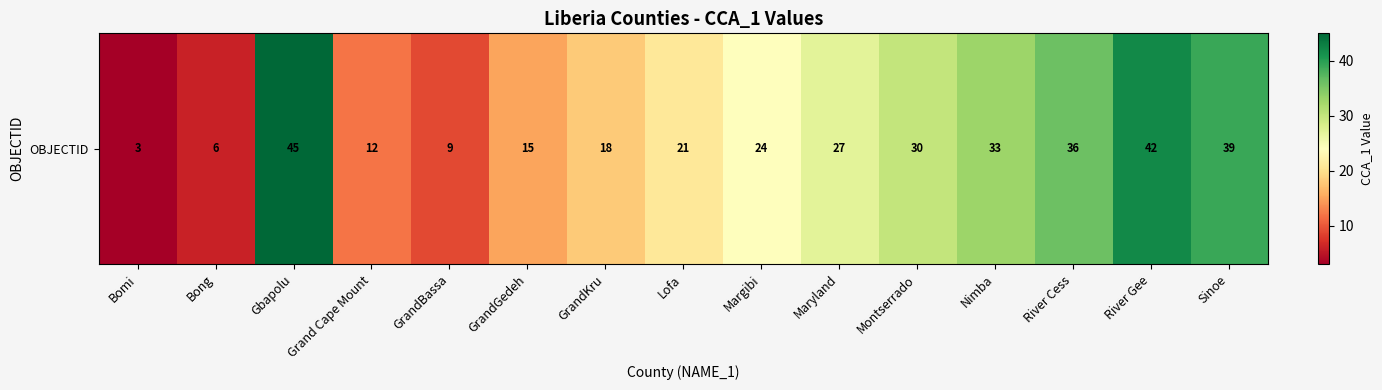

Reading right to left, transcribe all the data shown in this chart.

39	42	36	33	30	27	24	21	18	15	9	12	45	6	3